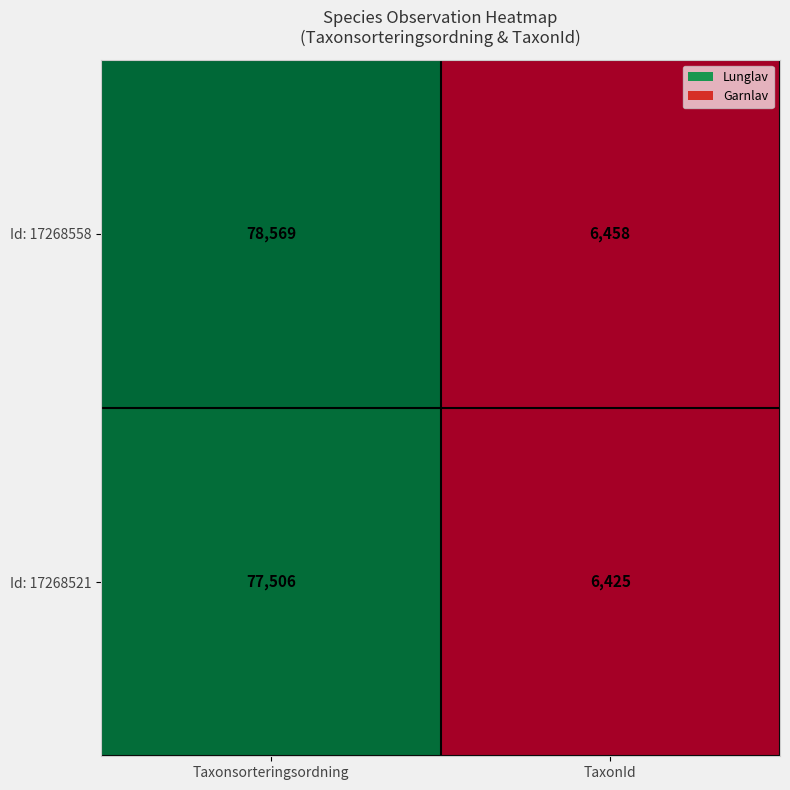

What is the smallest value displayed?

6425